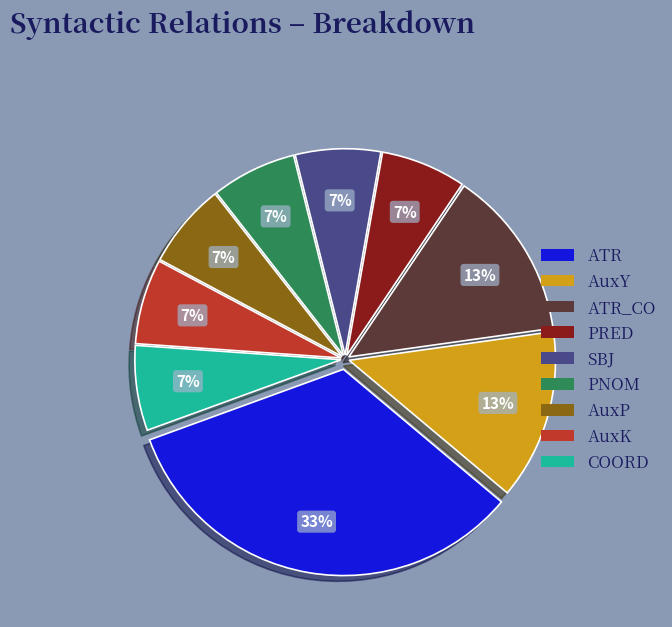

Do AuxP and AuxY together represent more than half of the pie?

No